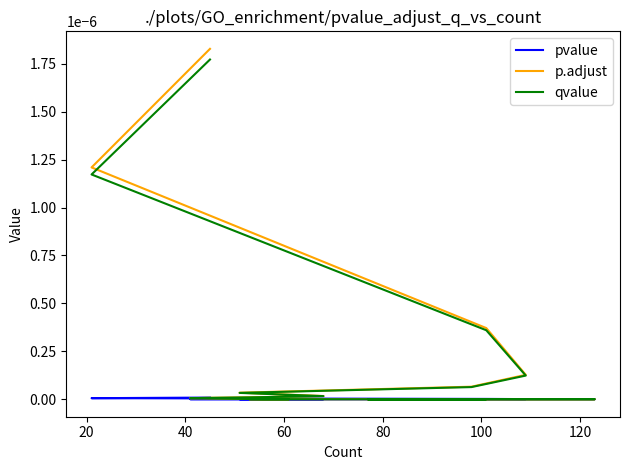

True or false: pvalue and p.adjust intersect in this chart.

False